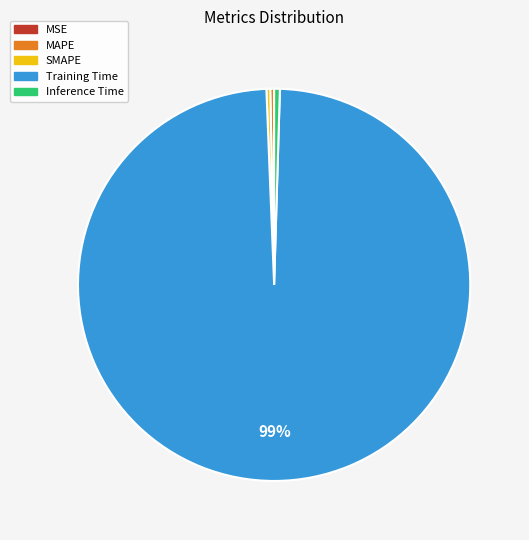

The Inference Time slice represents 0% of the pie. True or false?

True